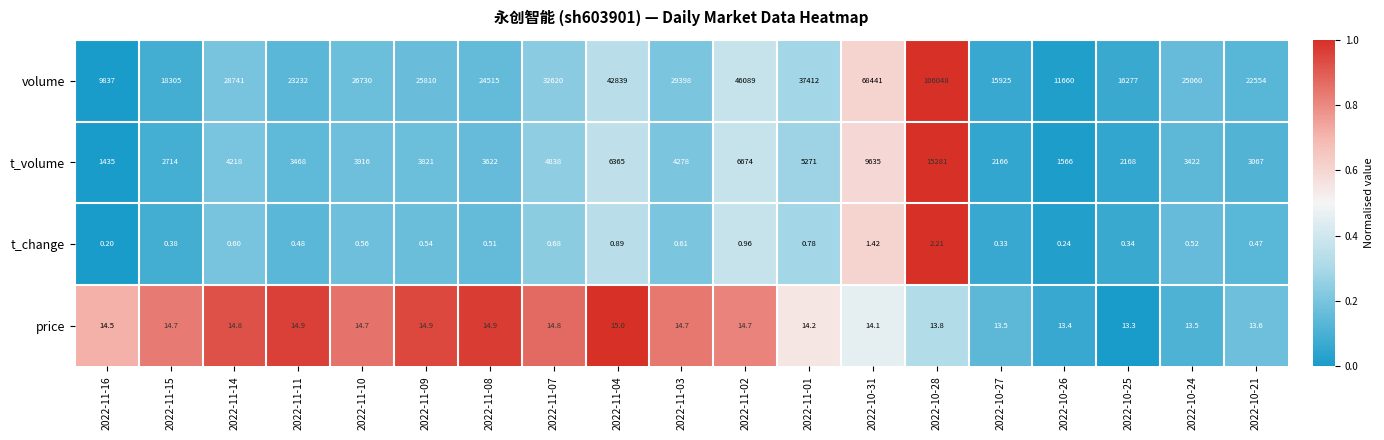

Which series has the widest spread of values?

volume